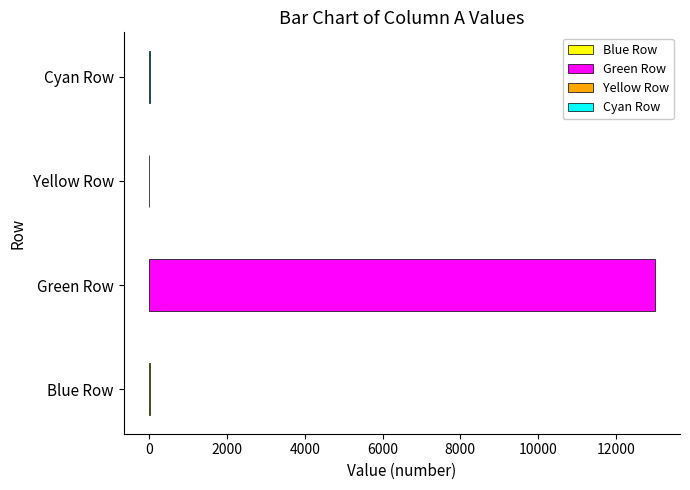

Is it true that the value at Yellow Row is -8.2?

False